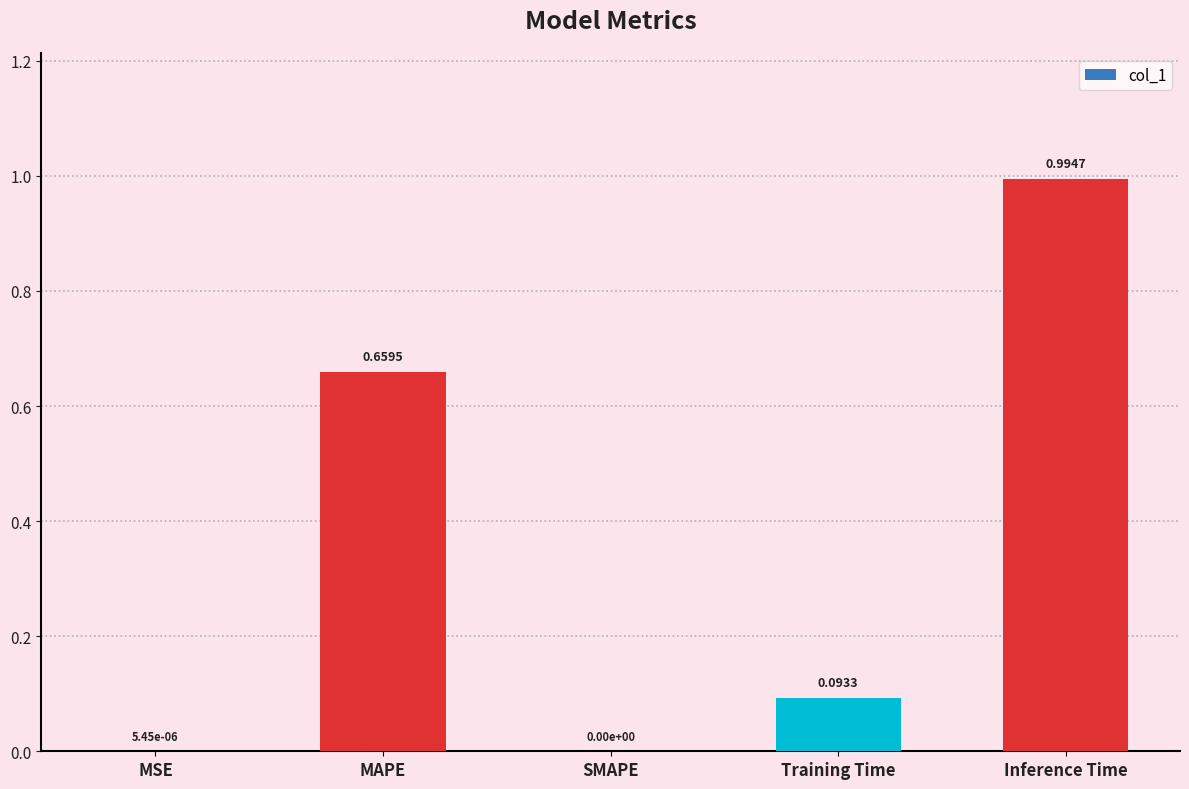

What is the change in value from Training Time to Inference Time?

+0.9